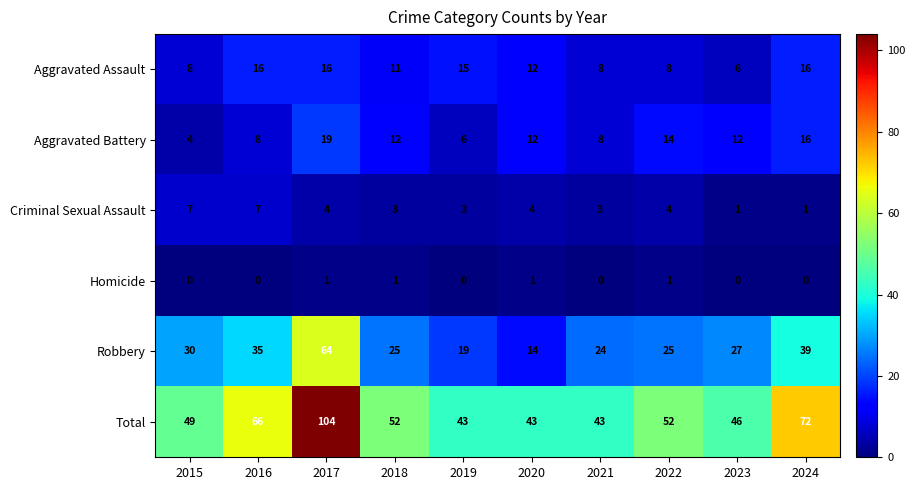

Rank the series by their maximum value, from lowest to highest.

Homicide, Criminal Sexual Assault, Aggravated Assault, Aggravated Battery, Robbery, Total